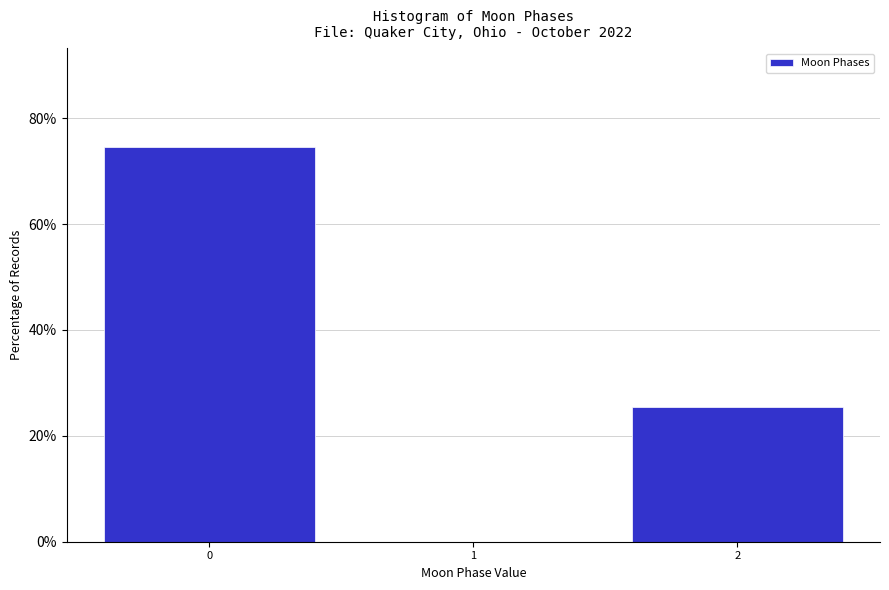

Reading left to right, list all the values displayed in this chart.

0=74.6	1=0.0	2=25.4